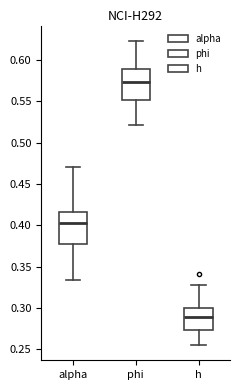

Where does the upper whisker of the box for alpha end on the y-axis? The values are not printed on the chart, so give them approximately, as read against the axis.

0.470